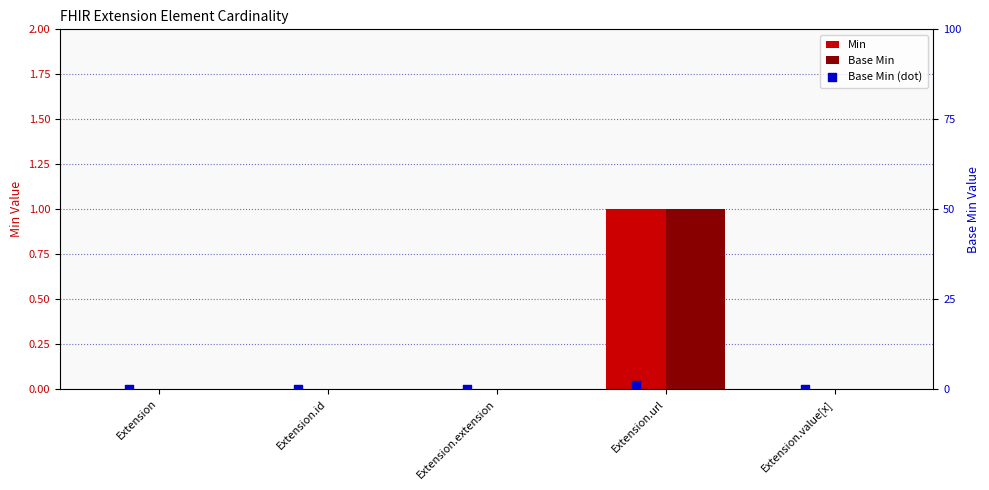

Which series reaches the minimum Y coordinate?

Min